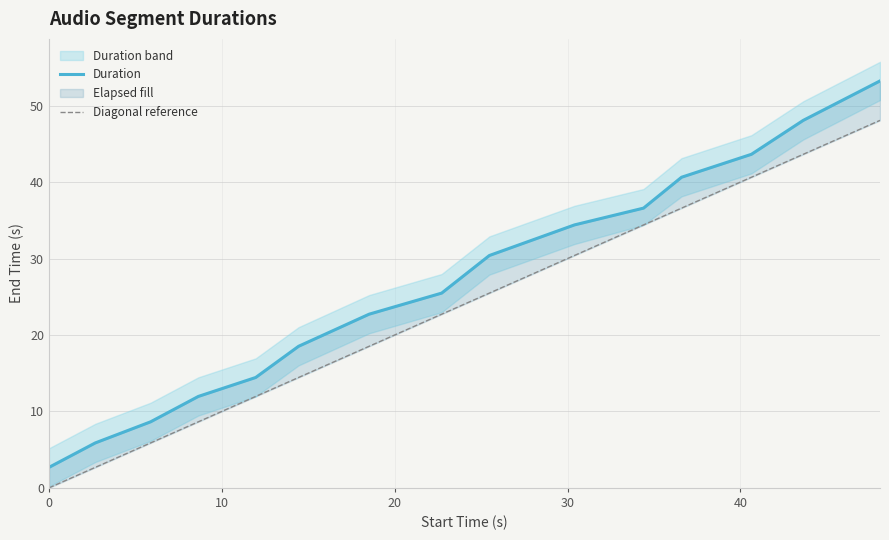

What is the value of the Duration point at the 4th from the left?

12.0